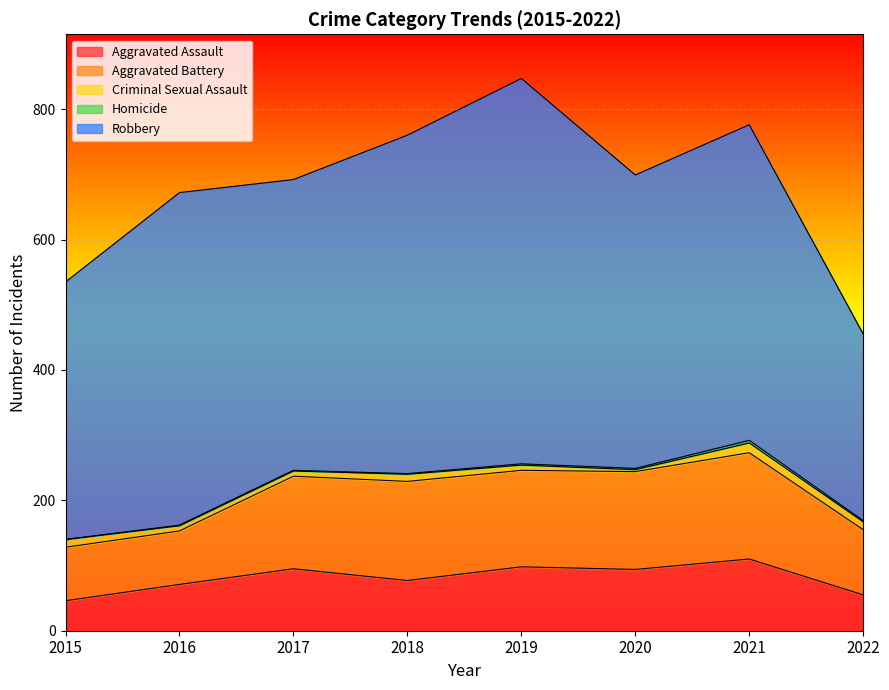

At which label does Homicide first exceed 2?

2021